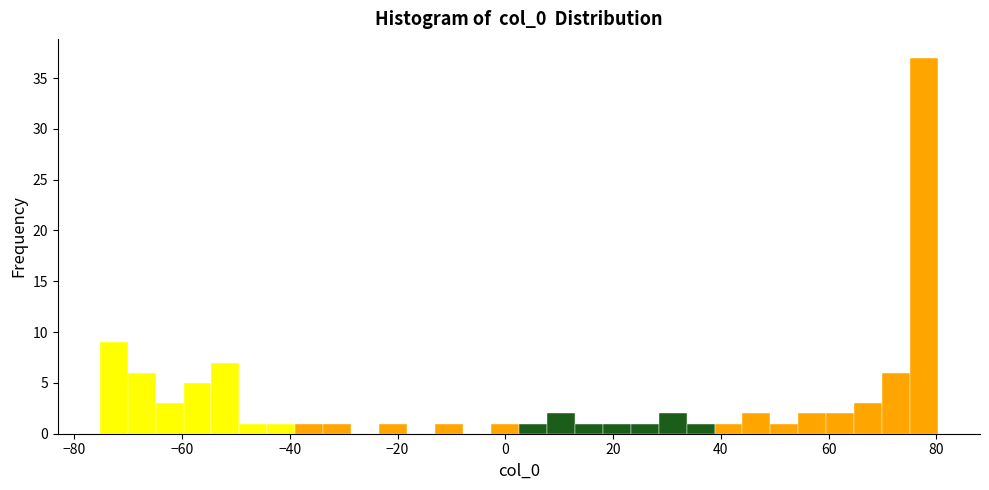

Around what value on the x-axis is the tallest bar? Give the approximate position of its centre, as read against the axis.

78